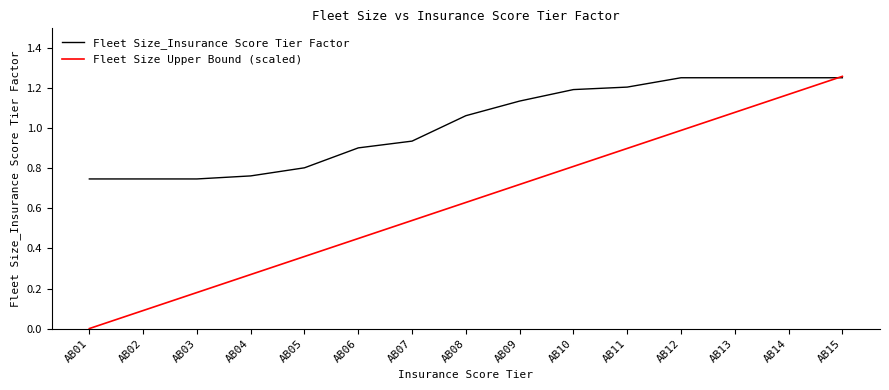

Which series has the widest spread of values?

Fleet Size Upper Bound (scaled)